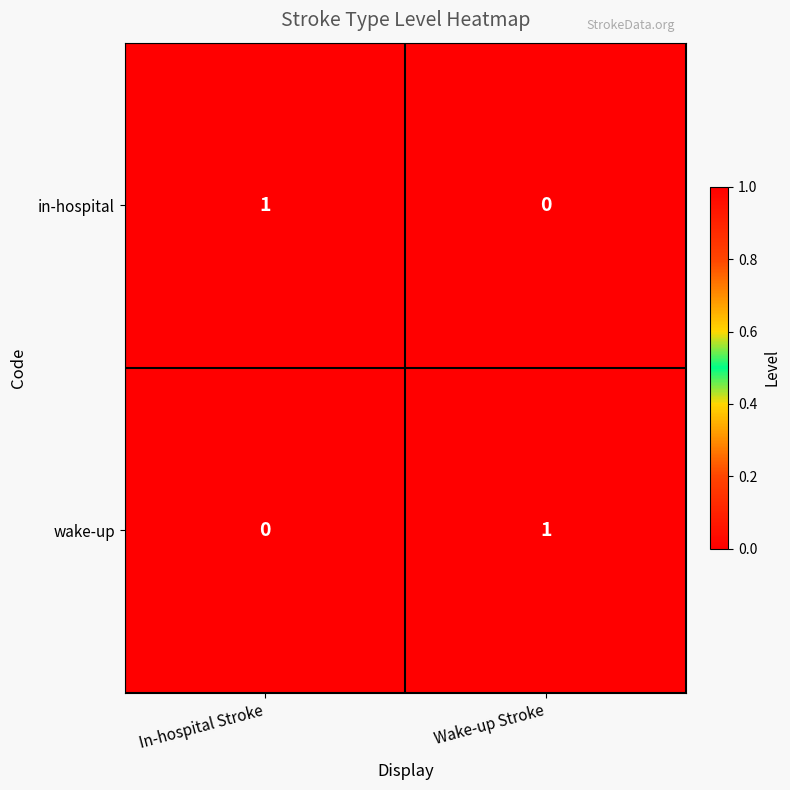

What is the greatest value displayed?

1